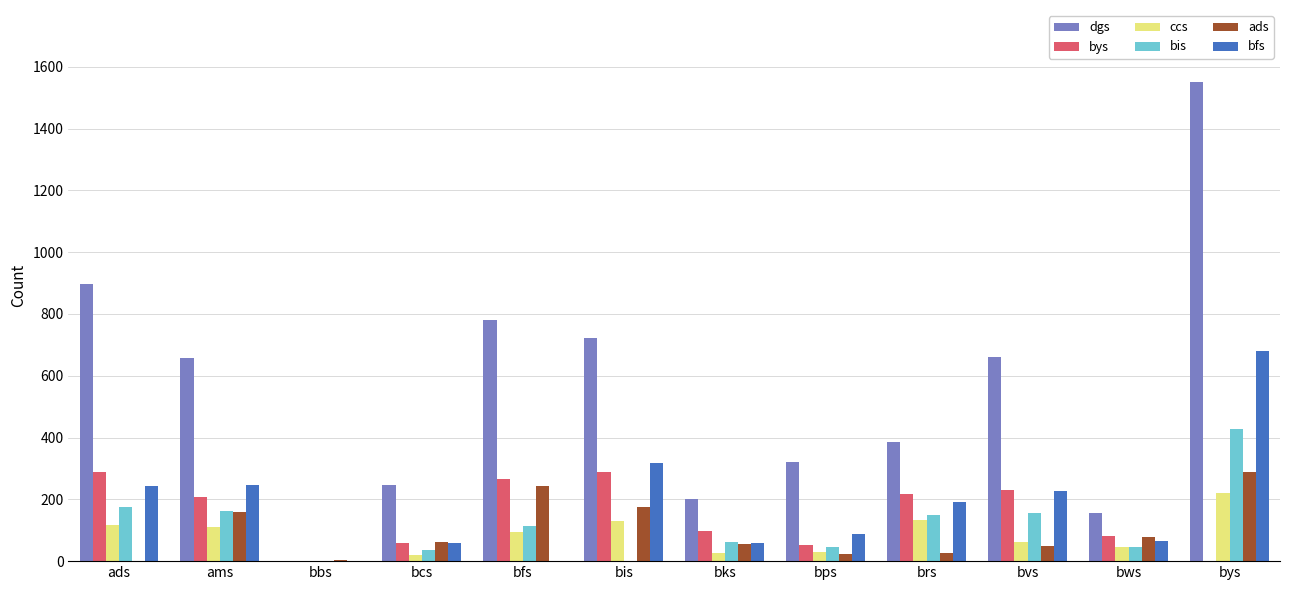

The bis series shows 61 at bks. True or false?

True